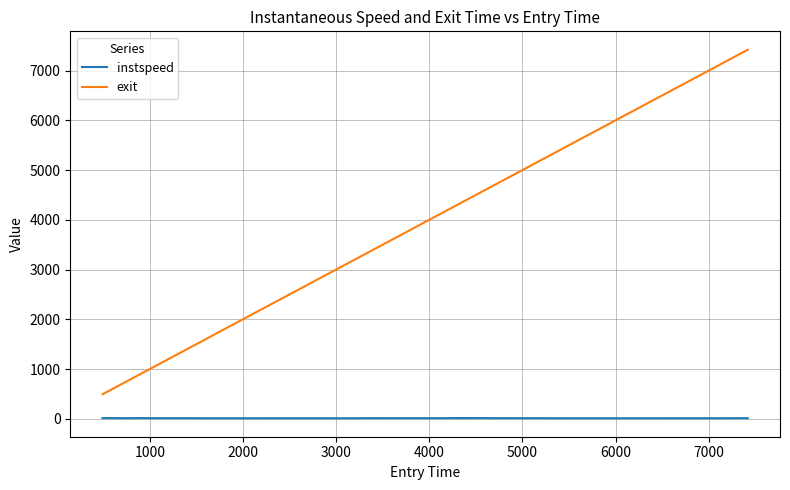

True or false: exit and instspeed intersect in this chart.

False